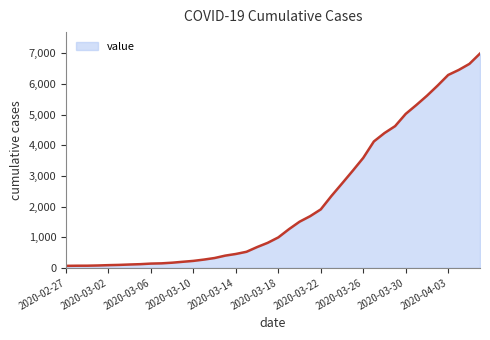

What is the sum of all values?

85677